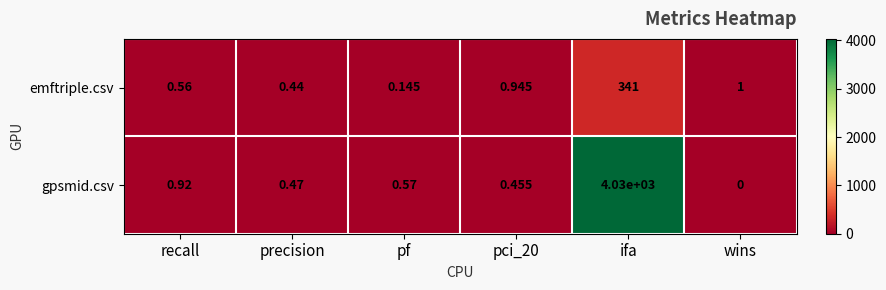

At which label is emftriple.csv closest to 170?

wins